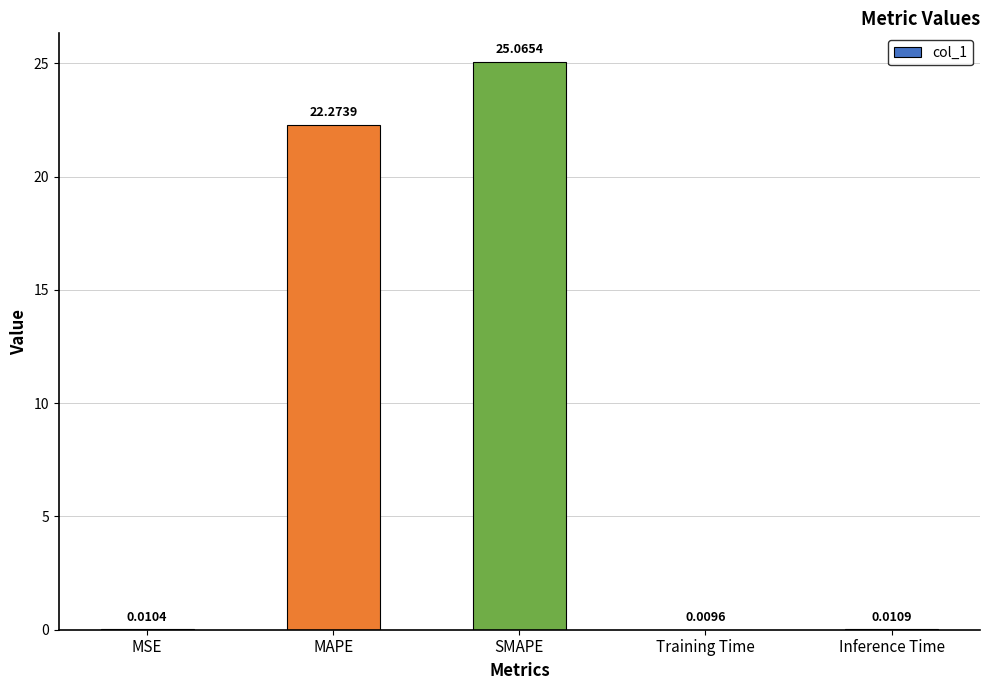

Which has a higher value, SMAPE or MSE?

SMAPE